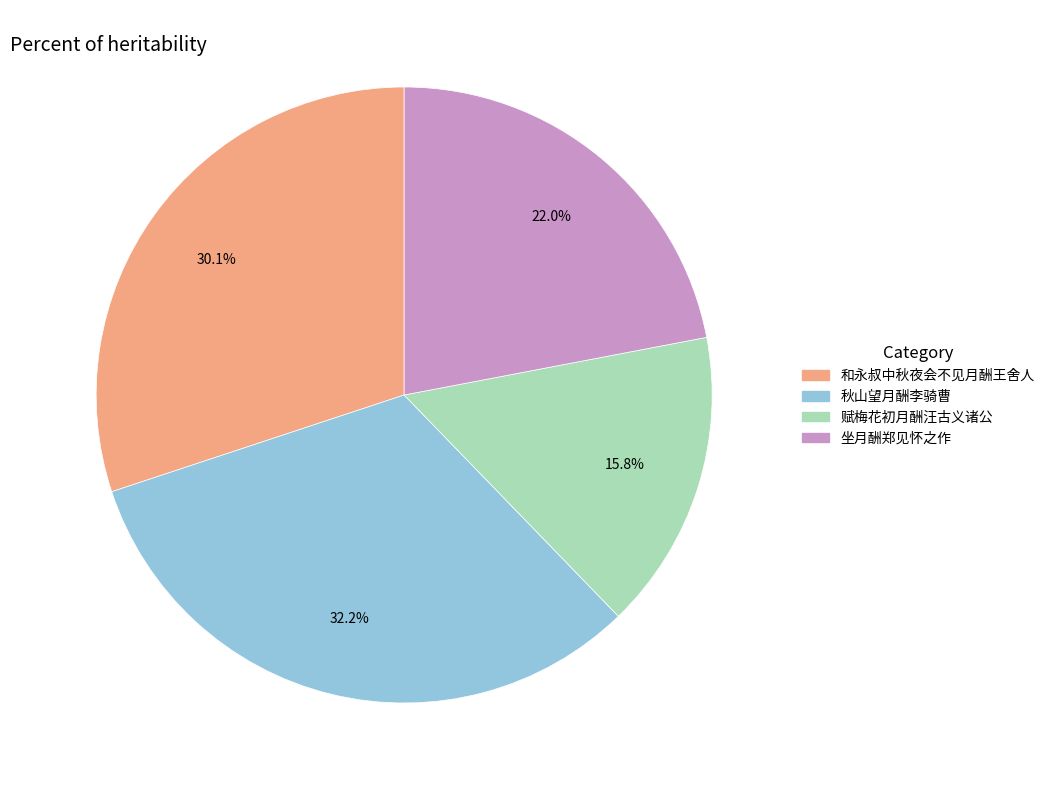

To the nearest percent, what is the difference between the largest and smallest slice percentages?

16%